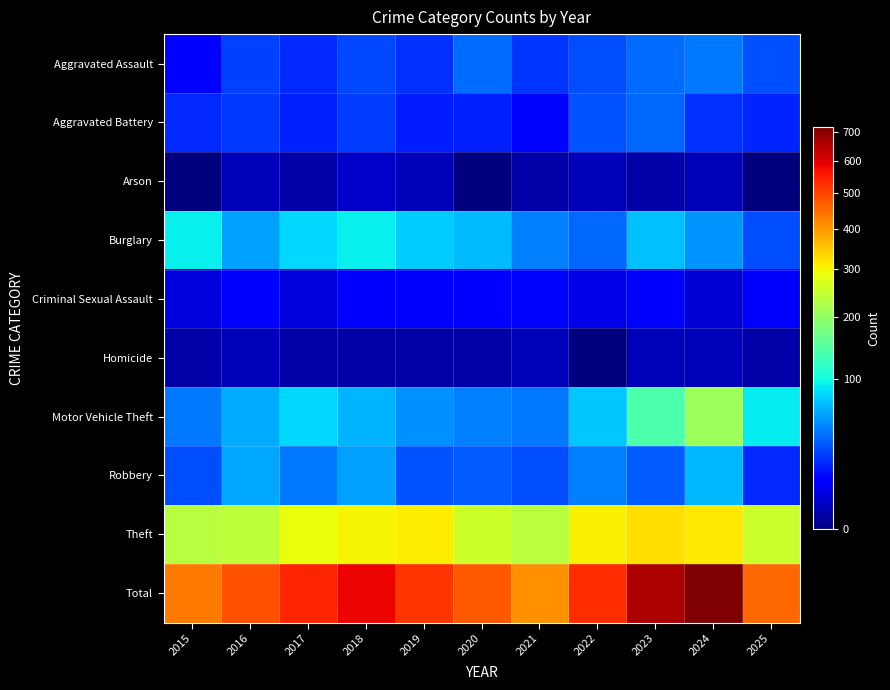

At how many categories does at least one series exceed 653?

2